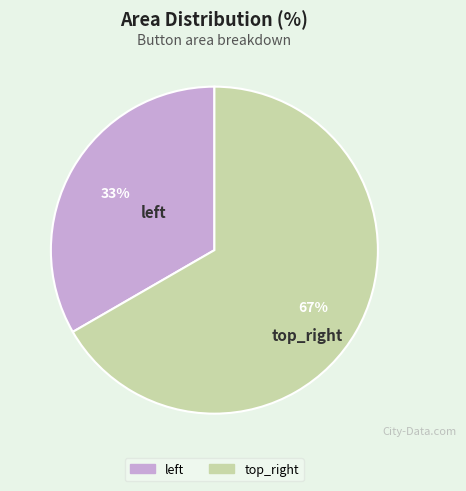

What is the majority slice?

top_right